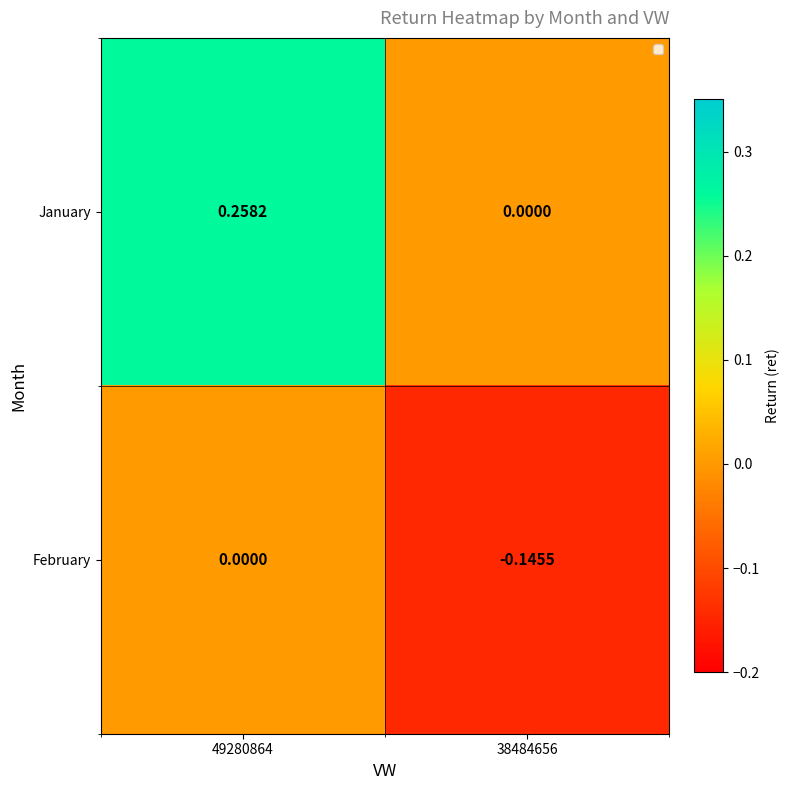

List the series in order of their overall mean, highest first.

January, February